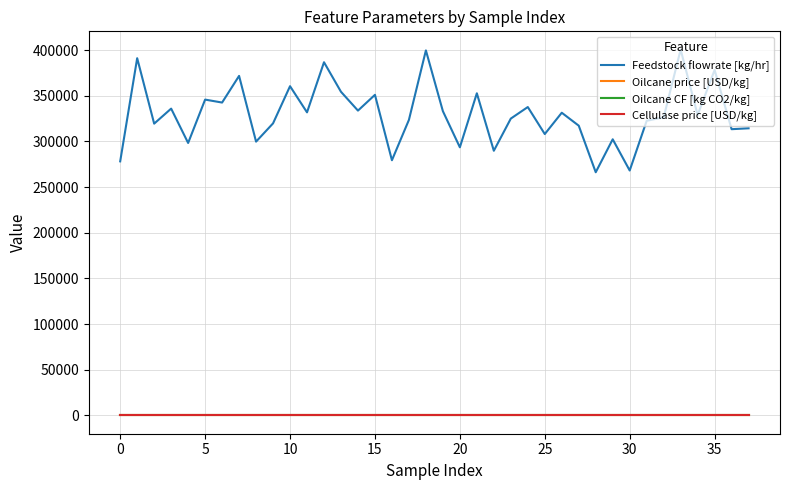

What is the highest value of the Feedstock flowrate [kg/hr] series?

400561.1